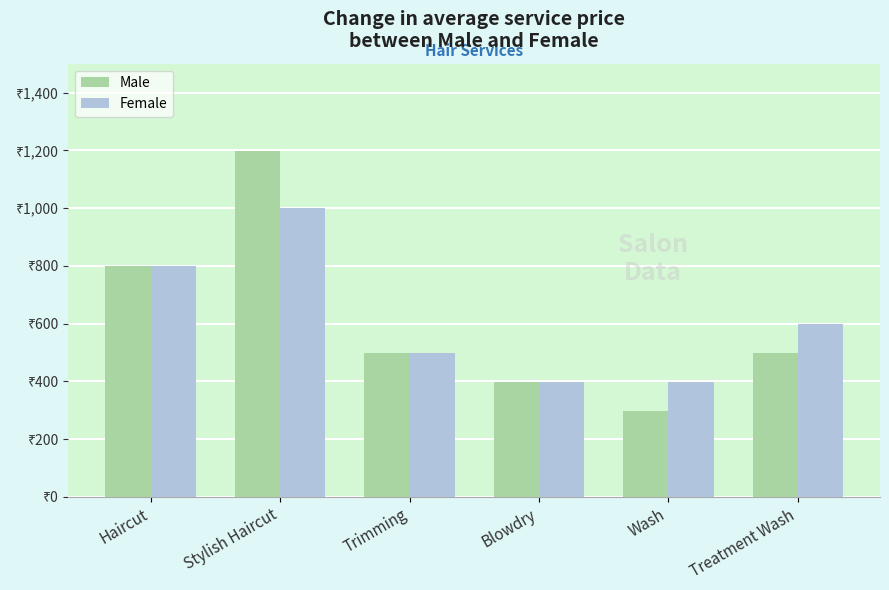

Which series has the largest range (max minus min)?

Male